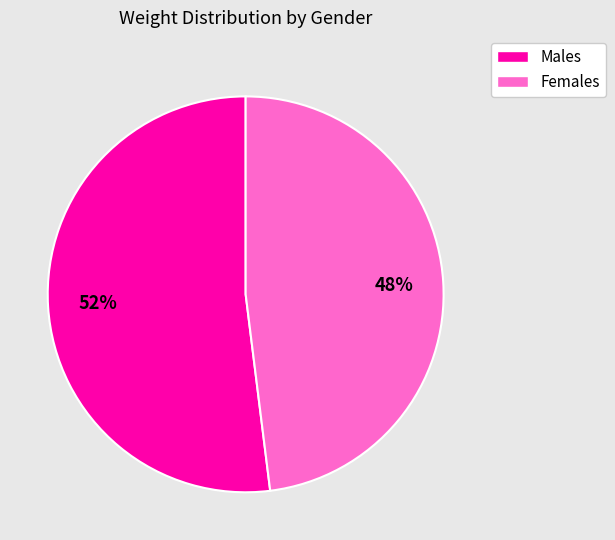

To the nearest percent, what is the average slice percentage?

50%